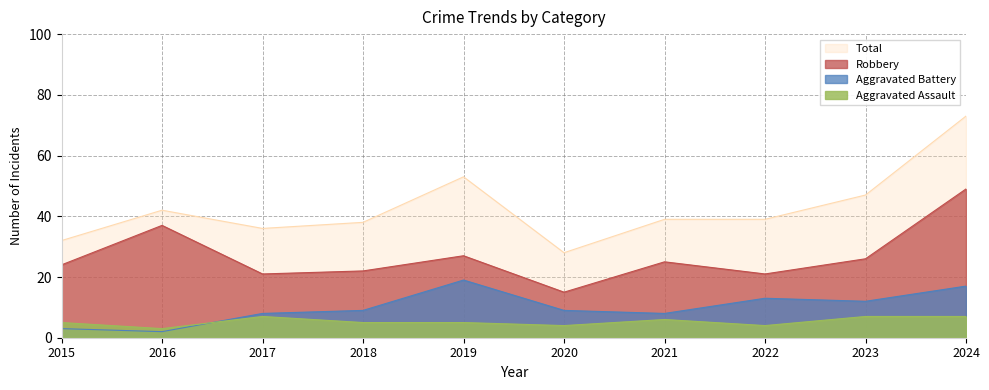

True or false: Robbery and Aggravated Assault intersect in this chart.

False